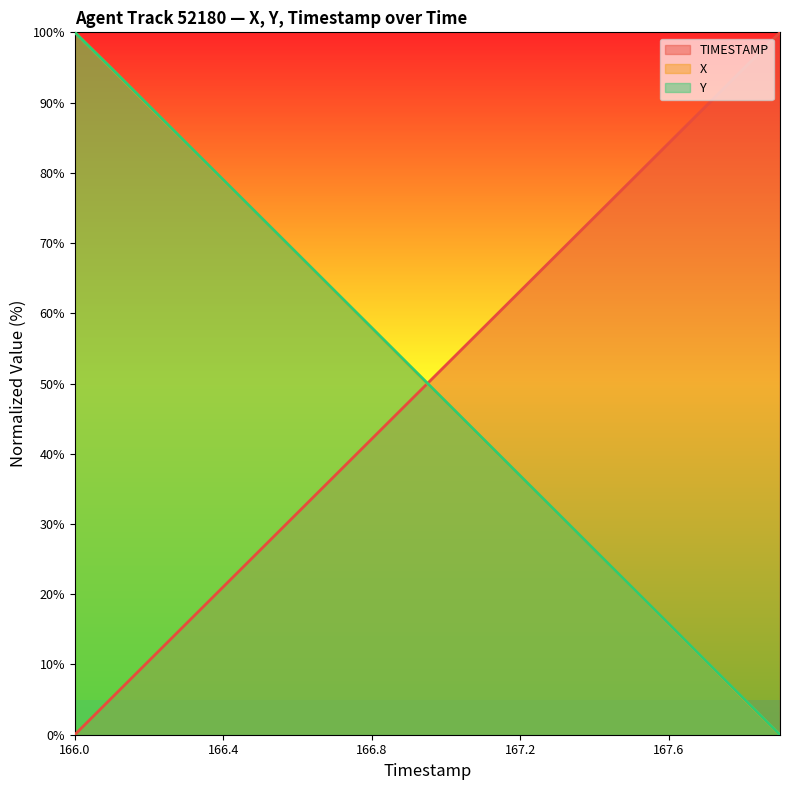

Rank the series by their maximum value, from lowest to highest.

X, Y, TIMESTAMP